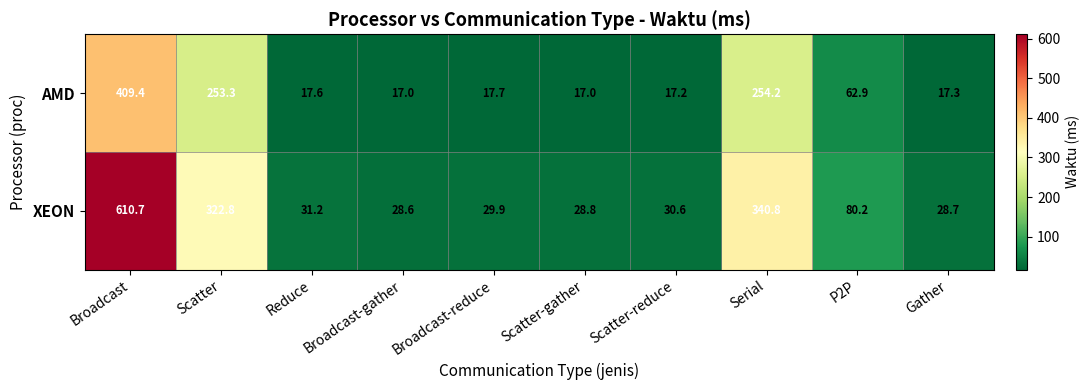

Count the number of data series in this chart.

2